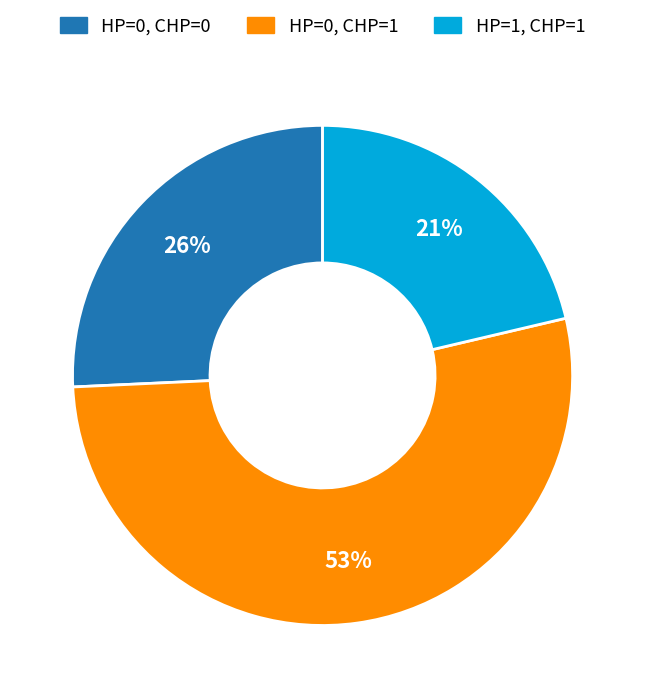

Count the number of slices in the pie.

3